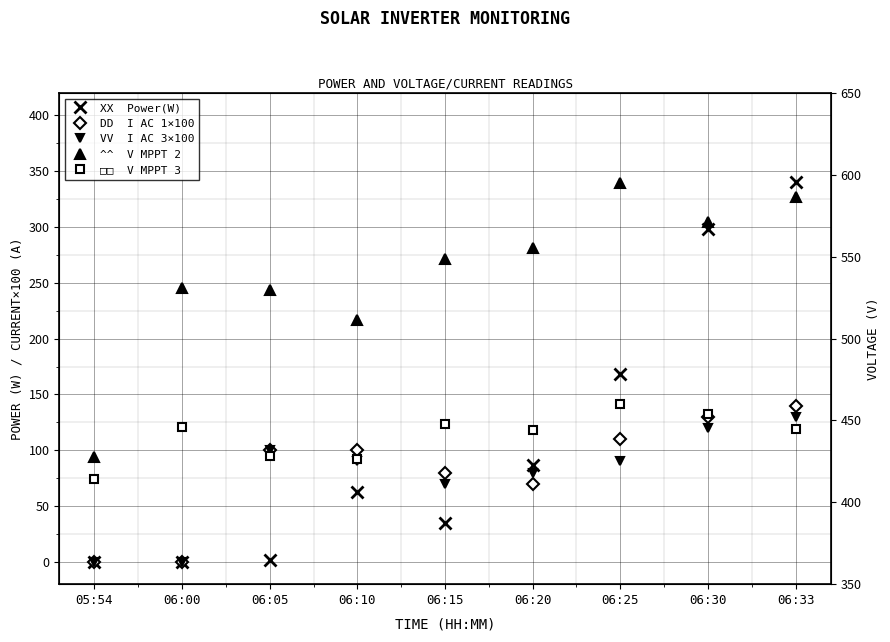

How many positive values does the VV  I AC 3×100 series have?

7